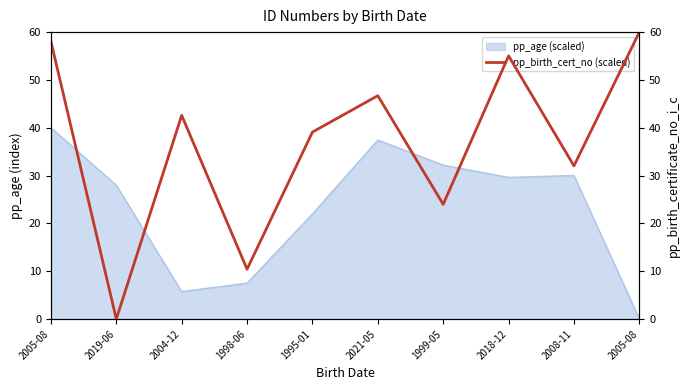

Which has a higher value, 2005-08 or 2008-11?

2005-08